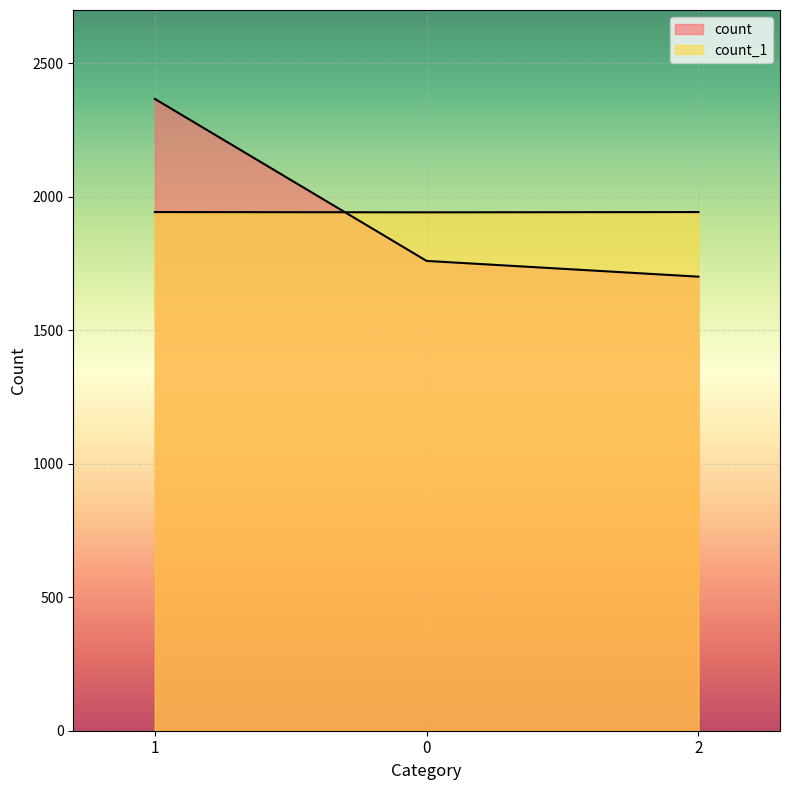

What is the label of the 1st point from the right?

2